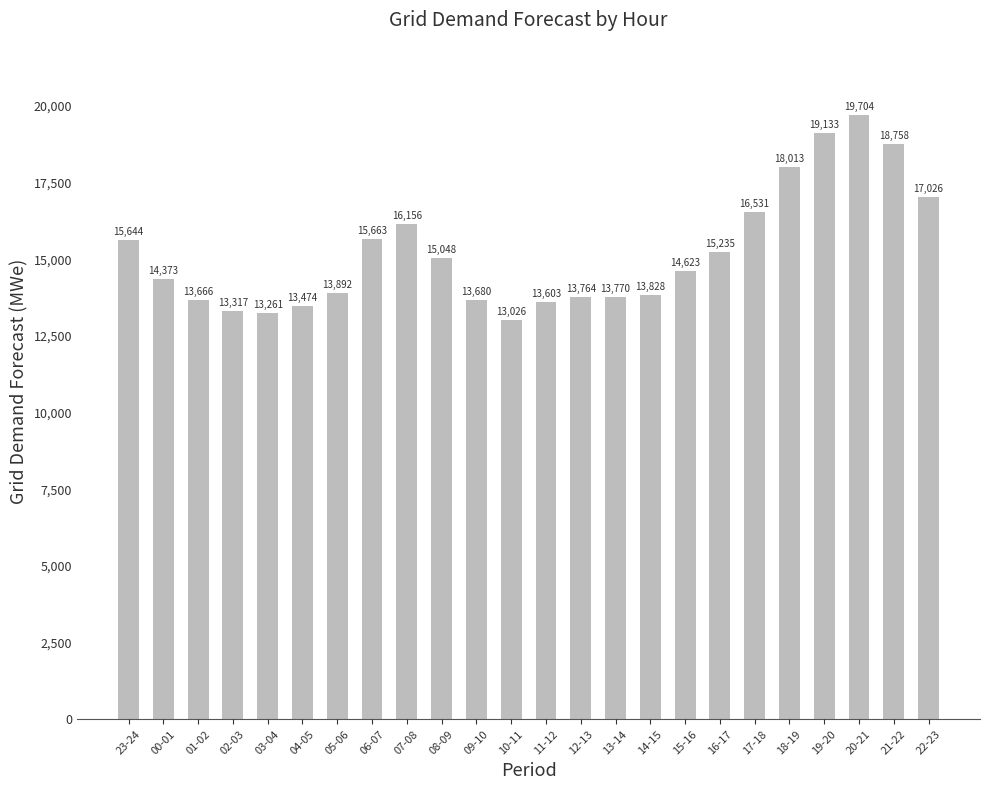

True or false: the data shows 13474 at 04-05.

True